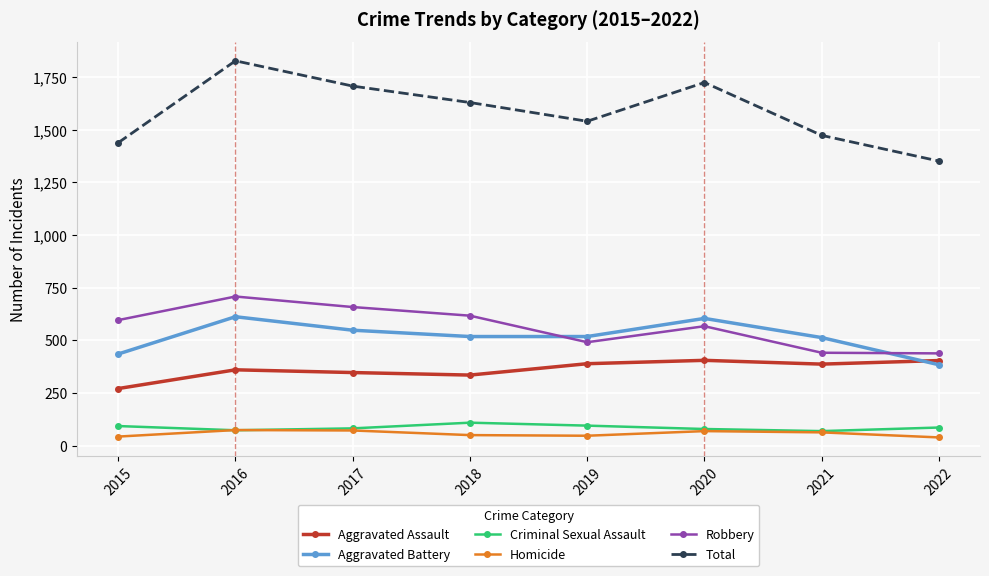

Is the value of Aggravated Battery at 2018 greater than the value of Homicide at 2022?

Yes